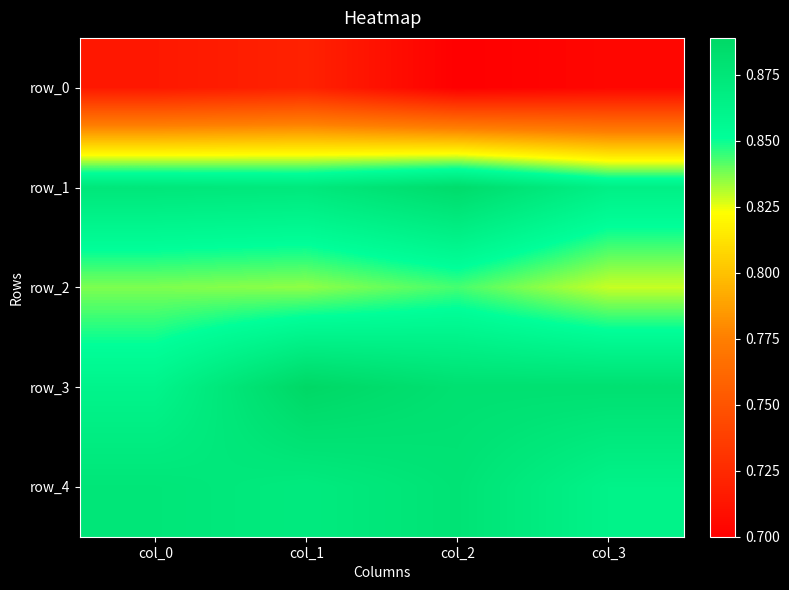

Rank the series at col_0 from lowest to highest value.

row_0, row_2, row_3, row_1, row_4